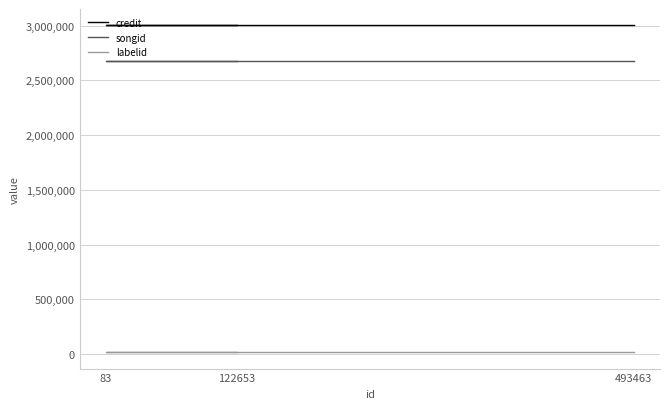

Which category has the lowest value in the credit series?

122653